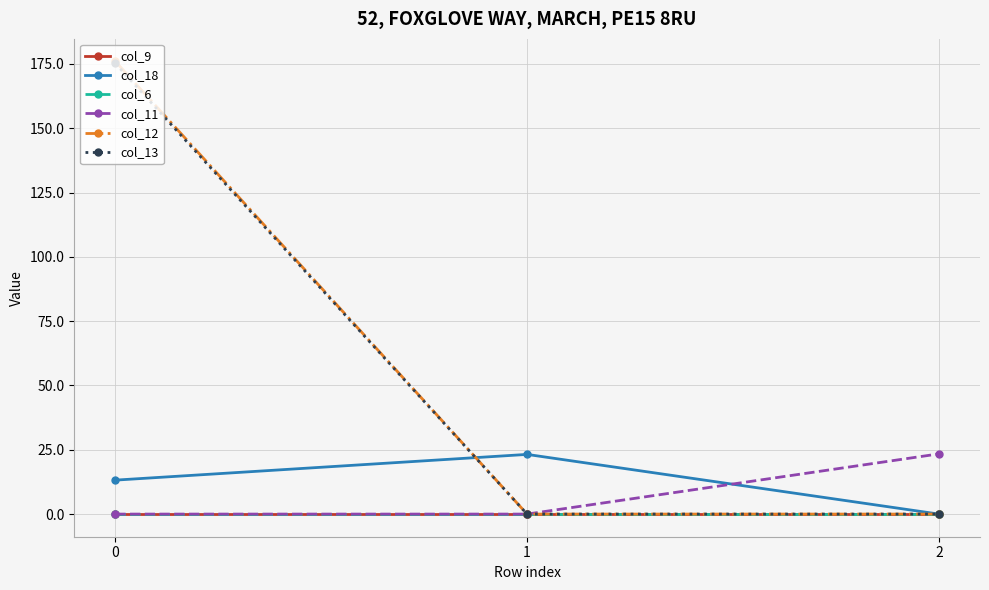

Is this an area chart (filled region under the line)?

No